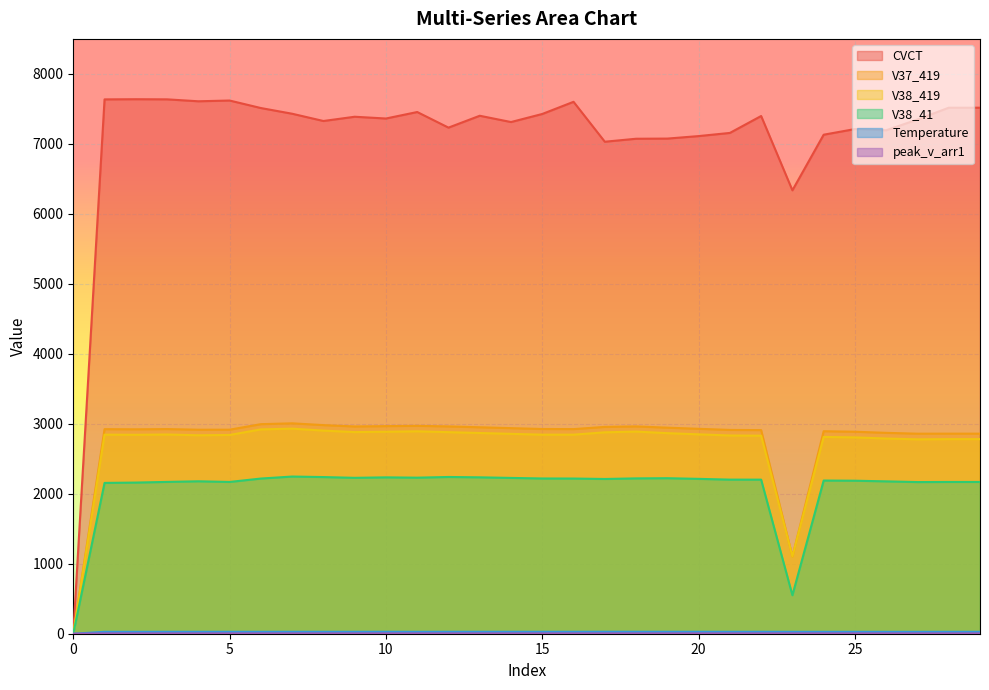

What is the total value across all series at 18?

15175.9